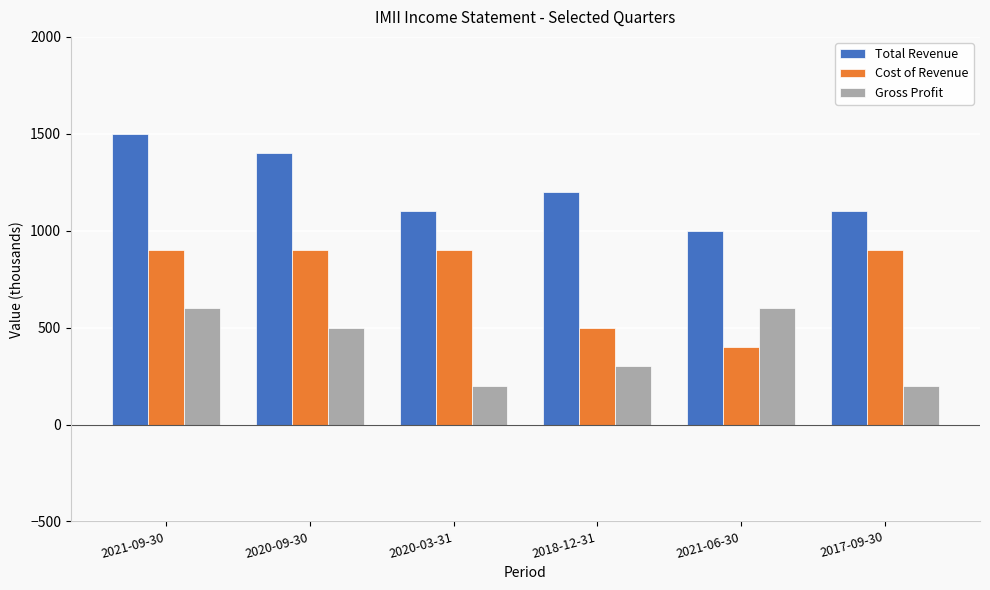

The value of Total Revenue at 2021-09-30 is 2588. True or false?

False